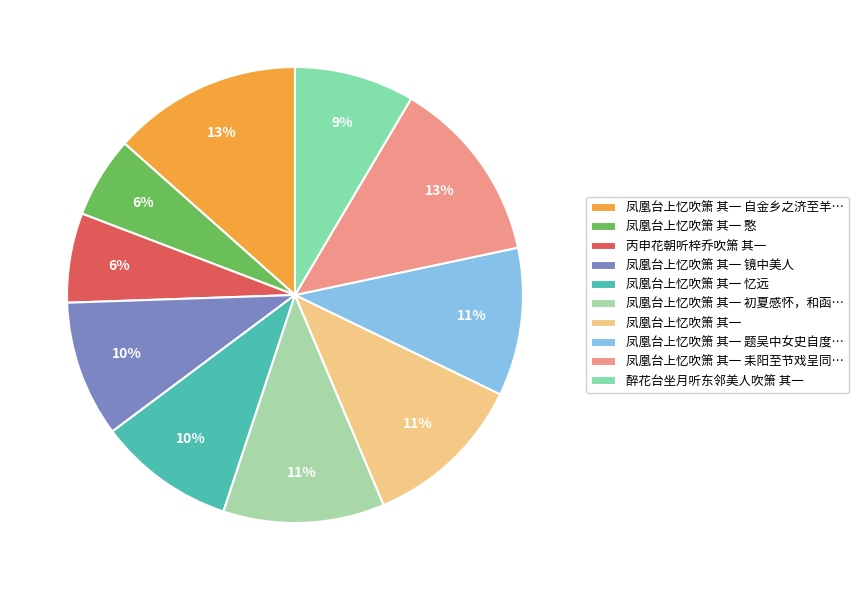

Combined, do 凤凰台上忆吹箫 其一 镜中美人 and 凤凰台上忆吹箫 其一 憨 account for over 50%?

No